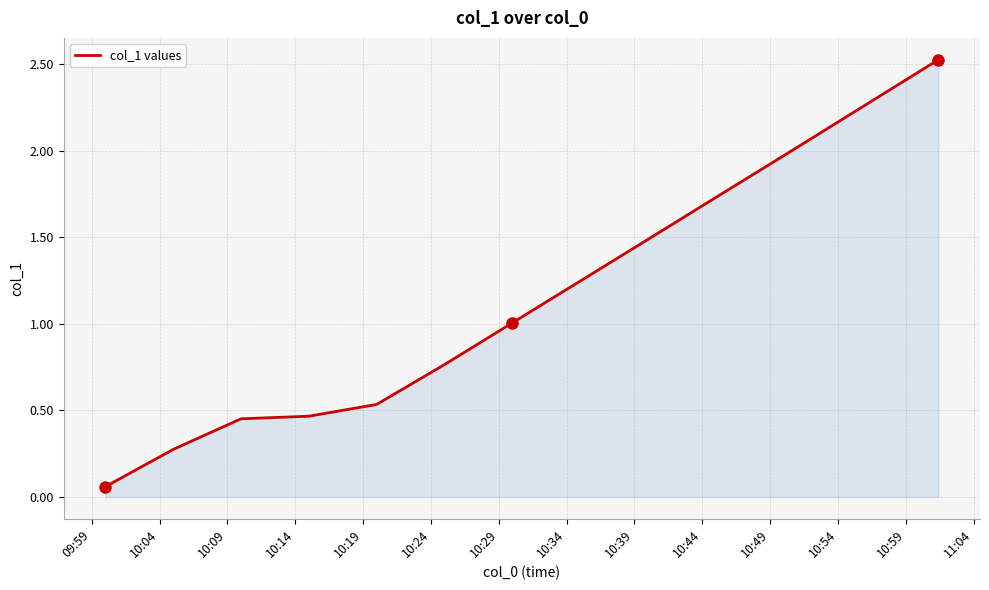

Is this an area chart (filled region under the line)?

Yes